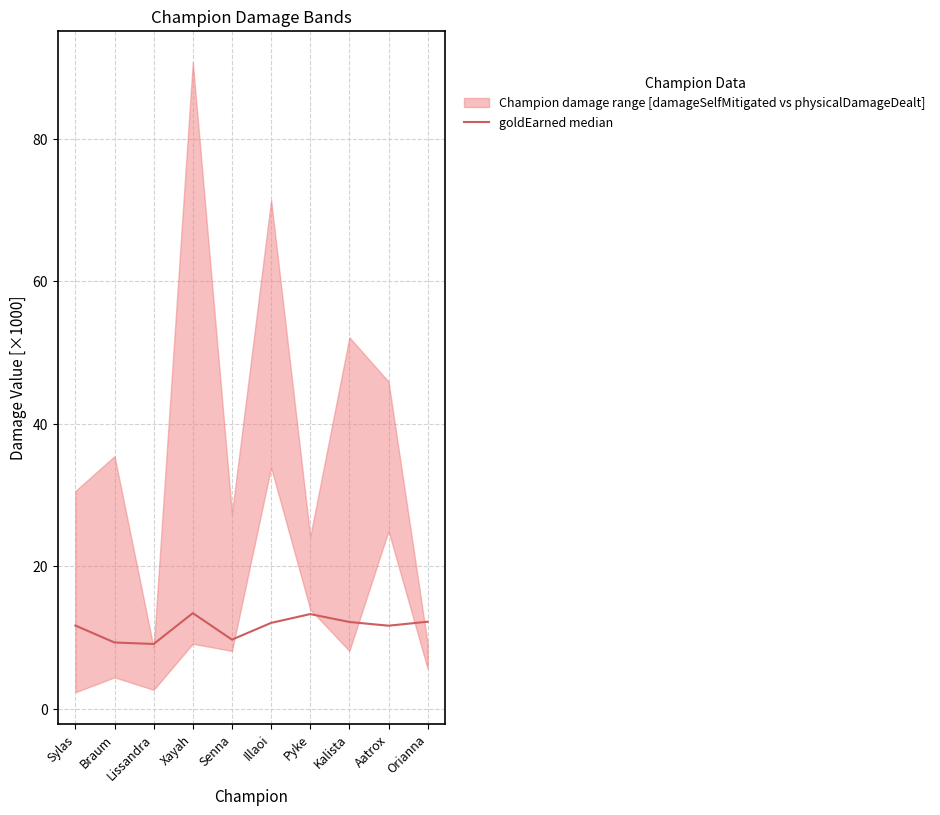

Rank the categories by value from highest to lowest.

Xayah, Pyke, Orianna, Kalista, Illaoi, Sylas, Aatrox, Senna, Braum, Lissandra